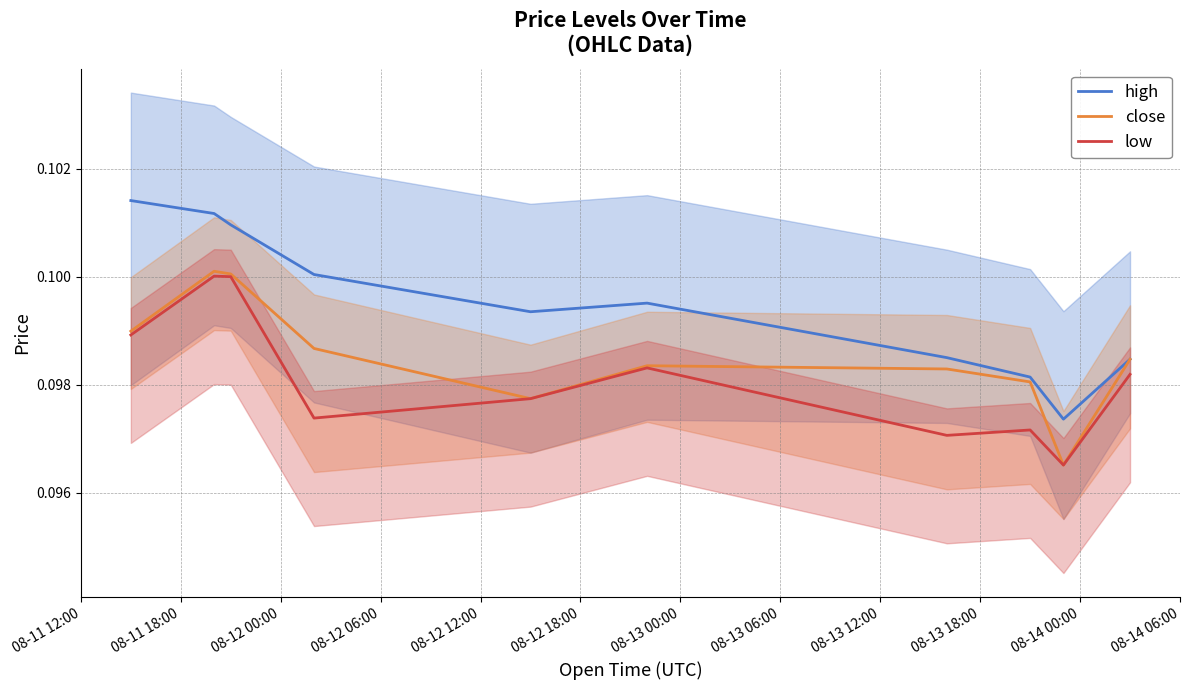

What are all the series names shown in the legend?

high, close, low